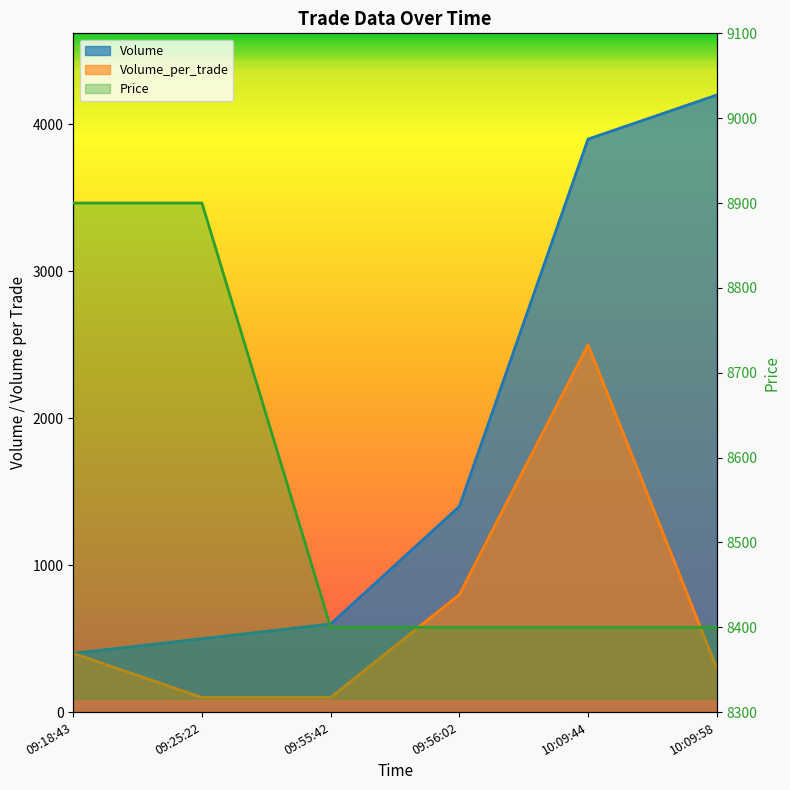

True or false: the data shows 4733 at 10:09:58.

False